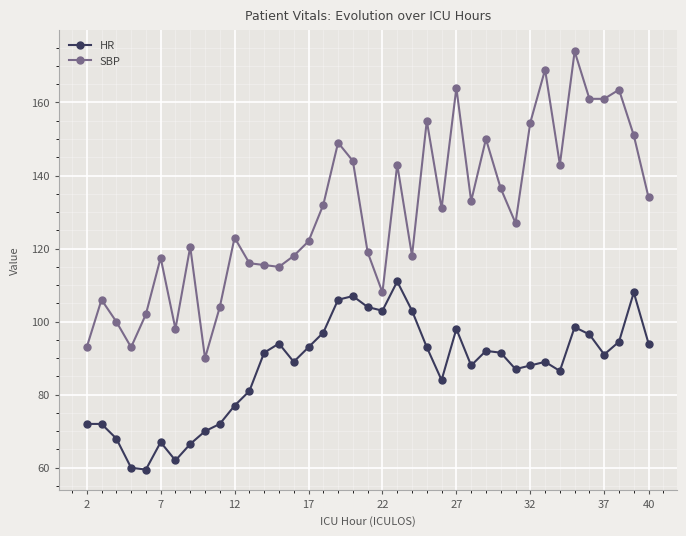

Is this an area chart (filled region under the line)?

No